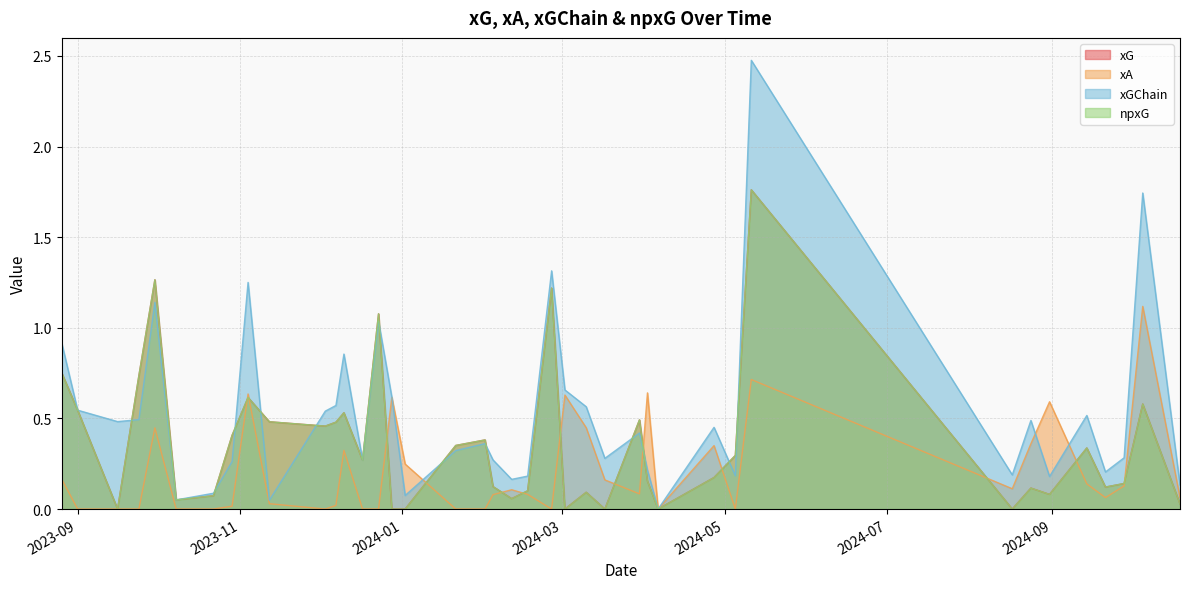

Which series has the widest spread of values?

xGChain